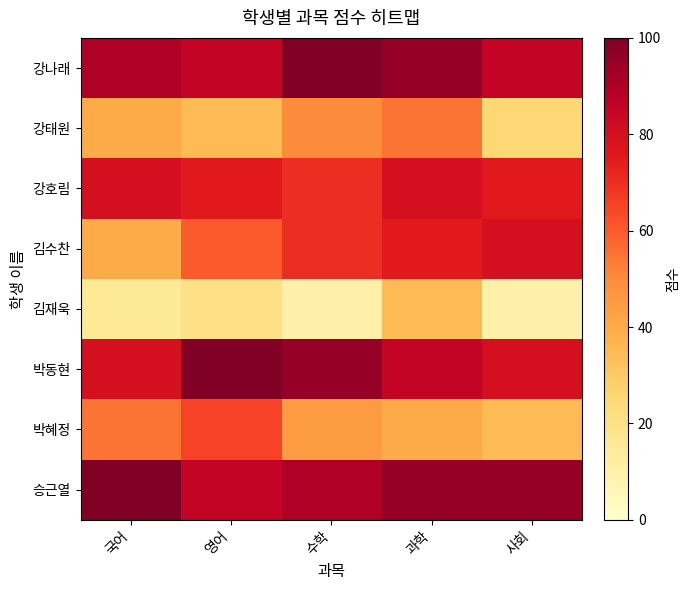

Which has a higher value, 국어 or 과학?

과학